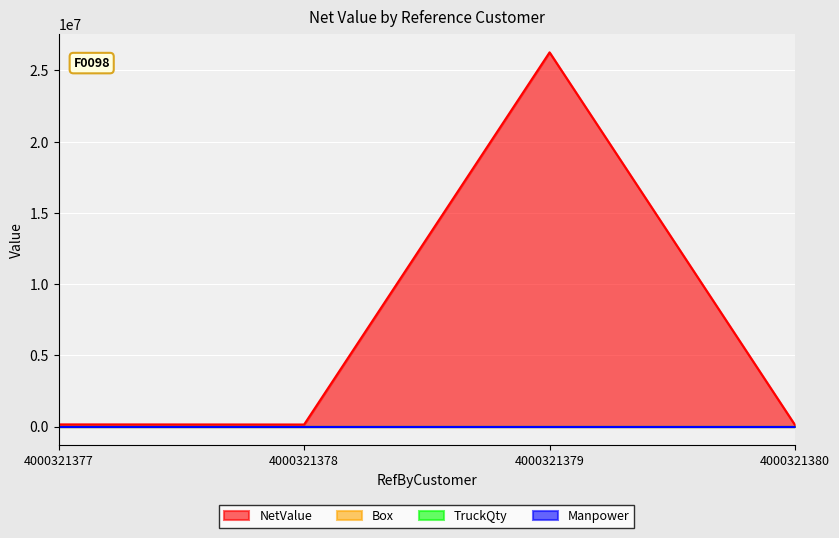

Is it true that NetValue equals 219256.0 at 4000321378?

False